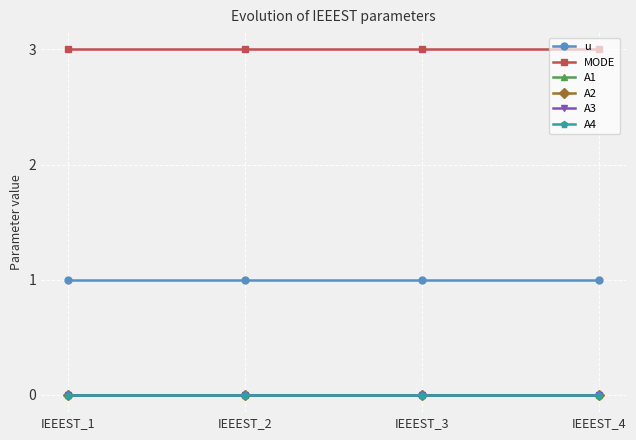

At how many categories does at least one series exceed 1?

4